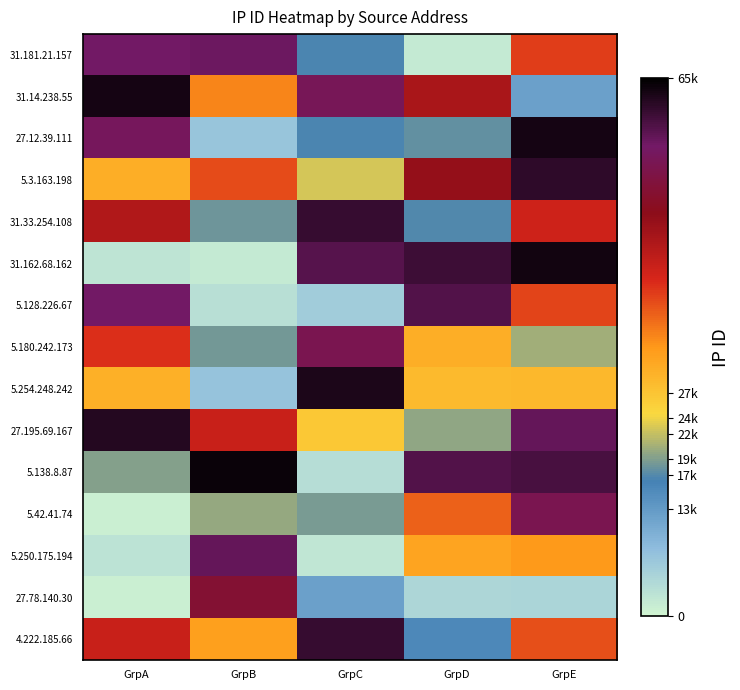

Which has a higher value, GrpA or GrpB?

GrpB